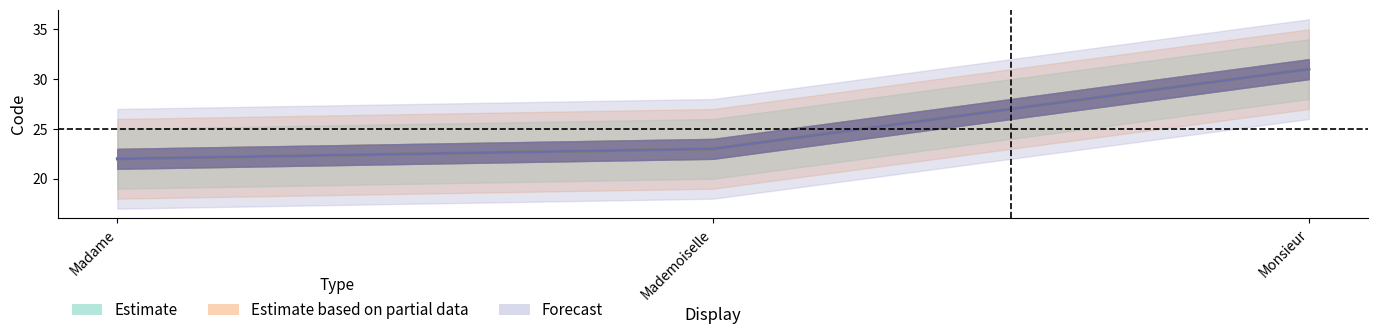

Count the Estimate values in the range 22 to 31.

3